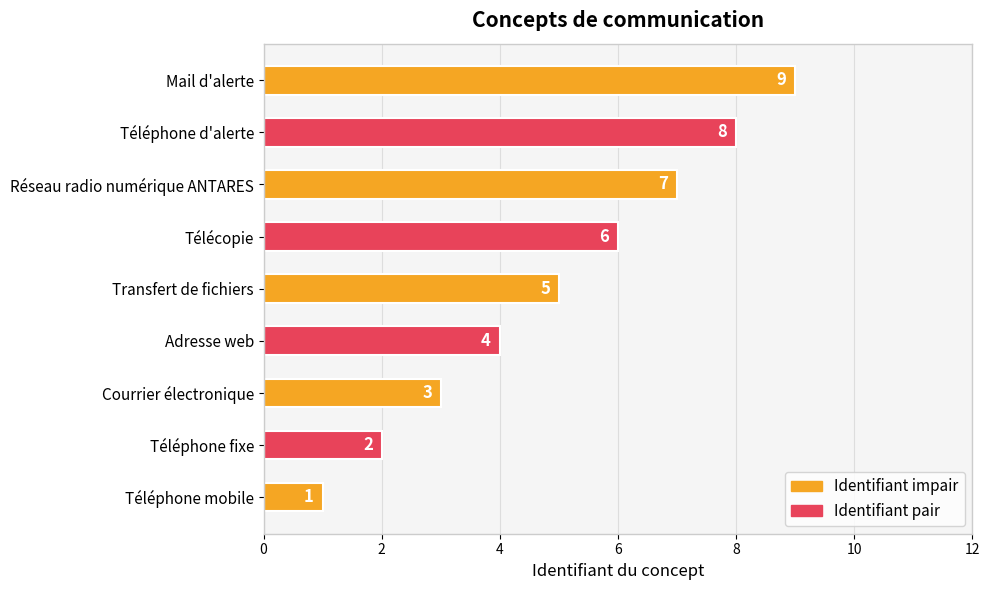

How many distinct data groups are displayed?

1